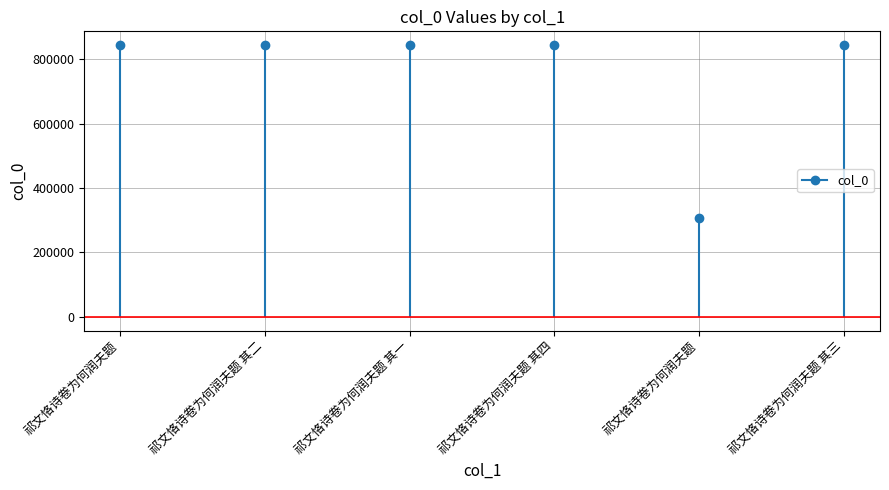

Which category has the lowest value across all series?

祁文恪诗卷为何润夫题